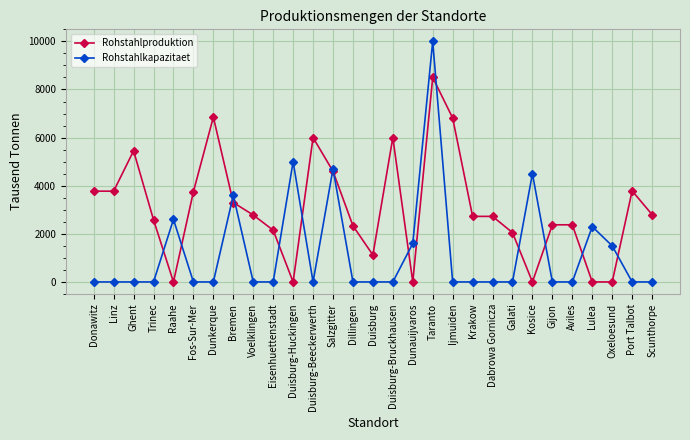

Between Linz and Voelklingen, which series saw the biggest shift?

Rohstahlproduktion